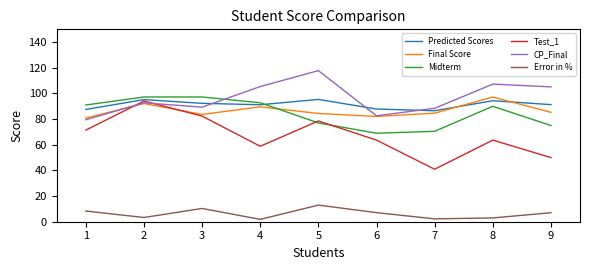

At which category does Test_1 reach its first local peak?

2